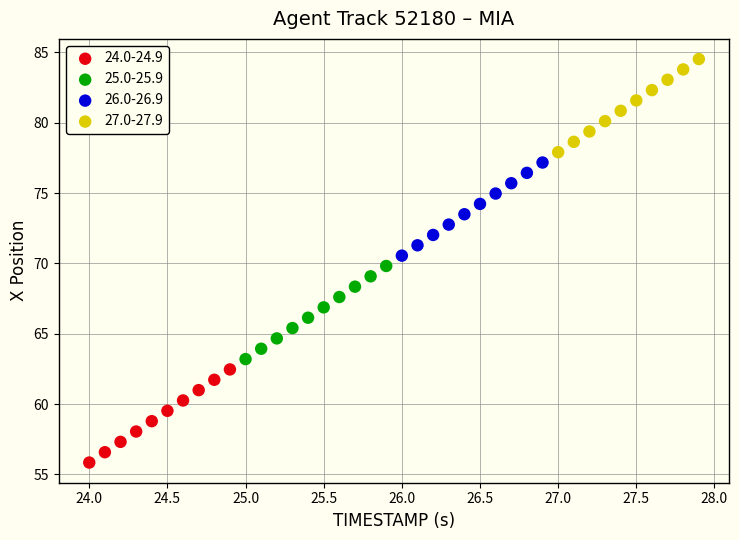

Which series reaches the maximum Y coordinate?

27.0-27.9